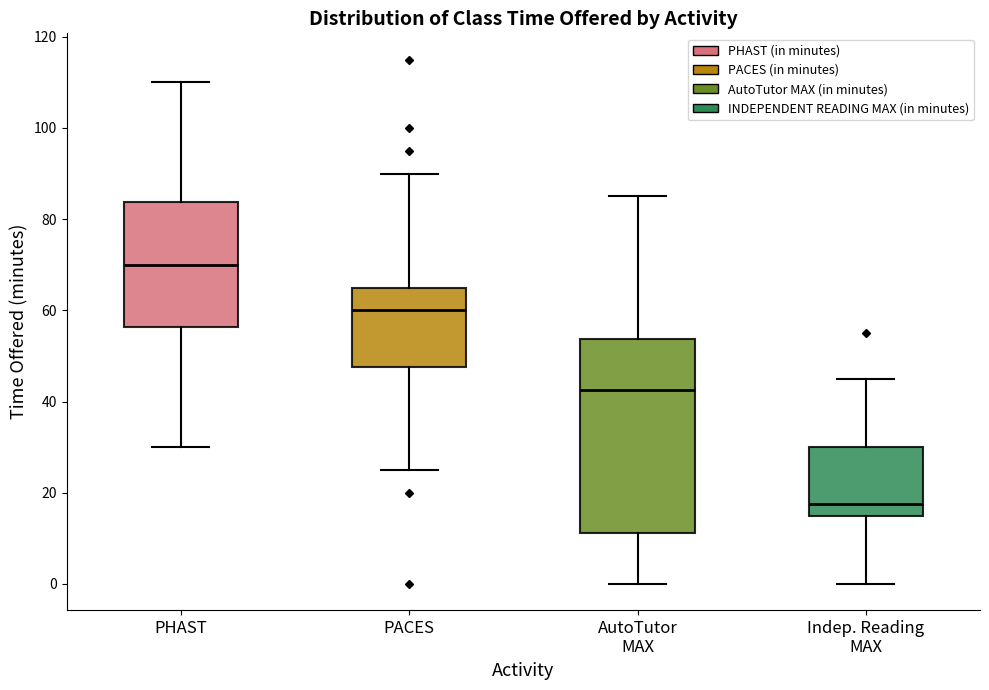

Comparing the boxes themselves (not the whiskers), which one is the tallest?

AutoTutor MAX